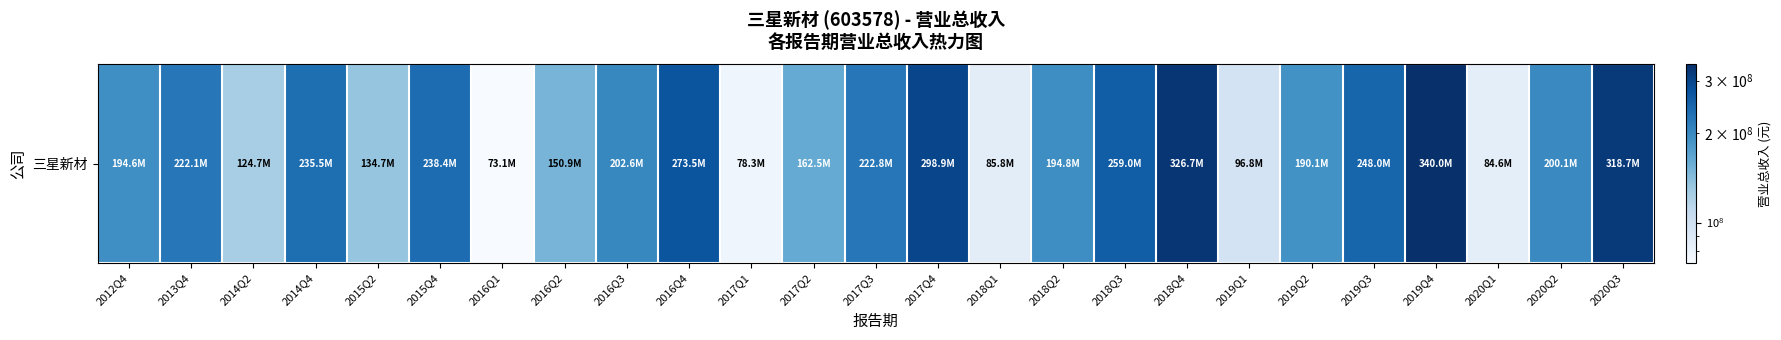

How many values exceed 200110407?

13